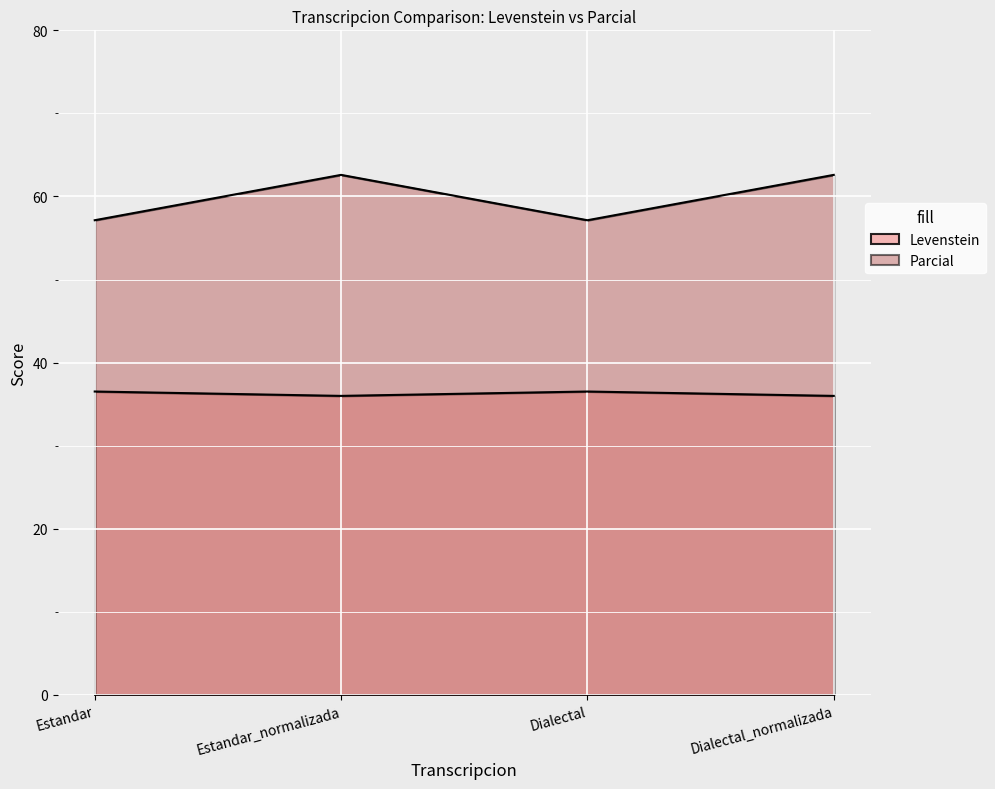

Count the number of categories in the chart.

4